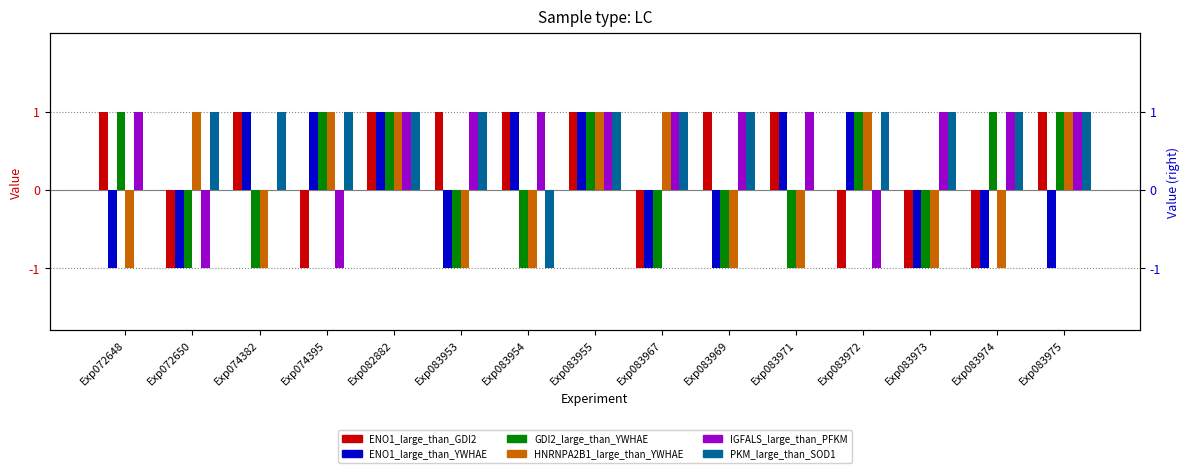

How many groups of bars are there?

15